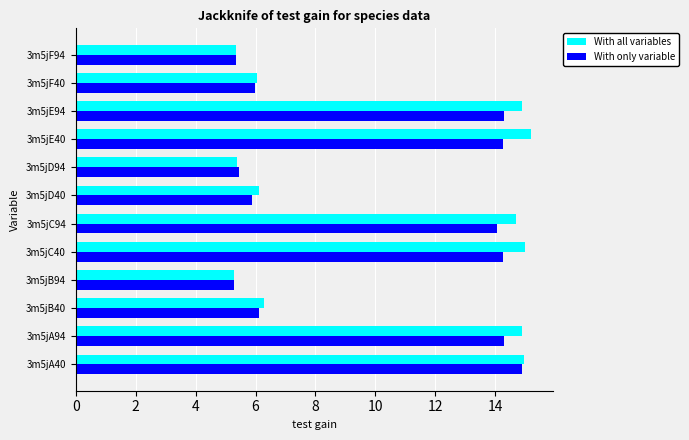

Where is With only variable nearest to the value 10?

3m5jB40